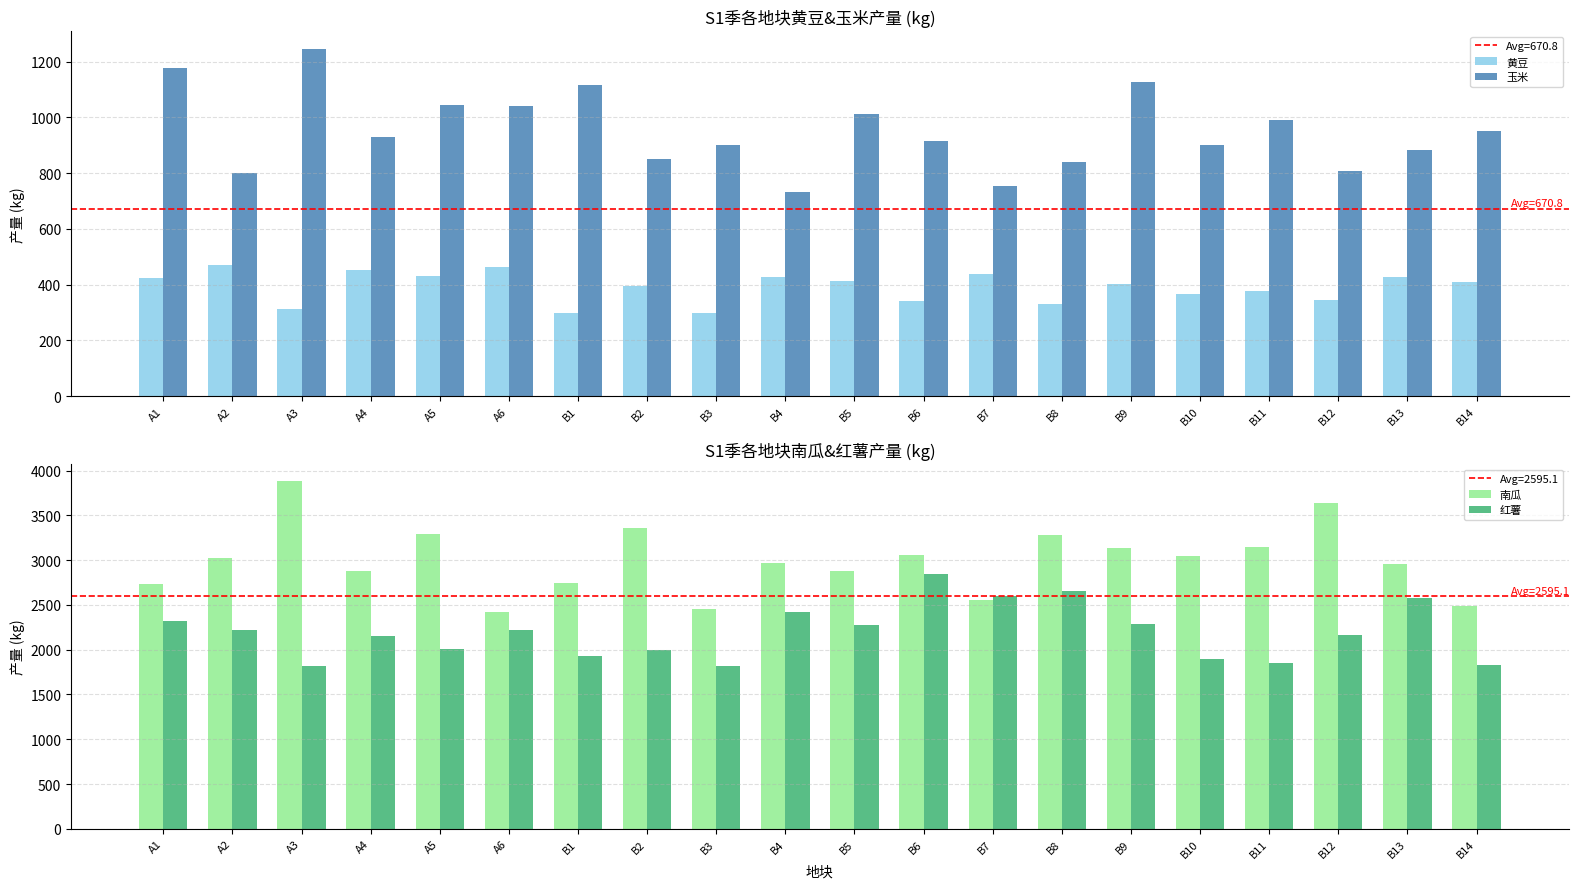

What is the label of the 12th bar from the right?

B3